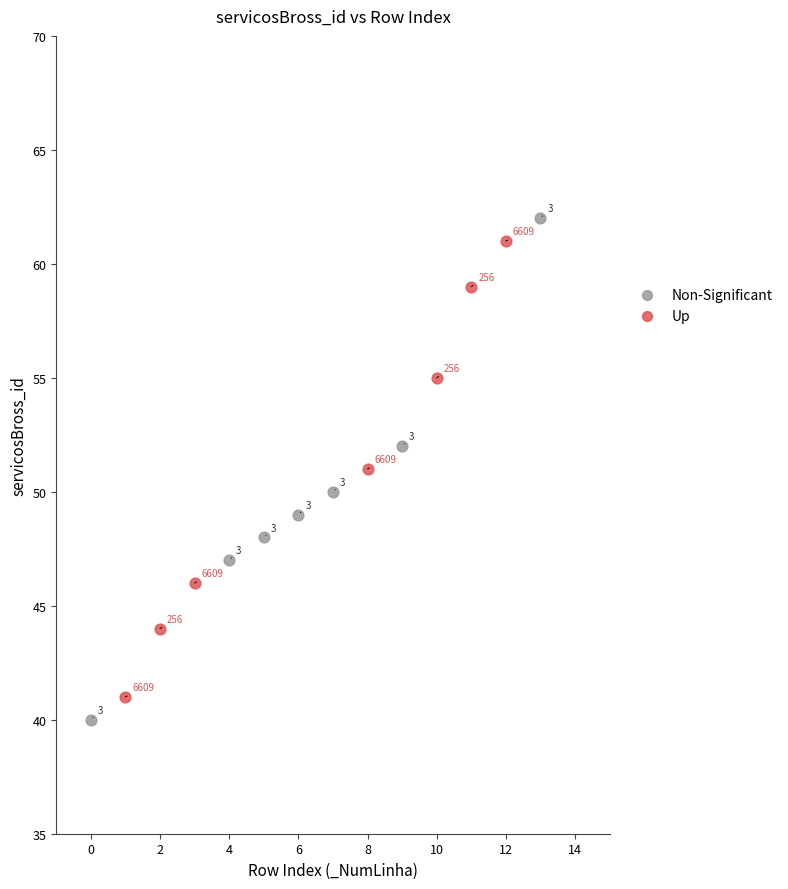

Which series contains the highest Y value?

Non-Significant